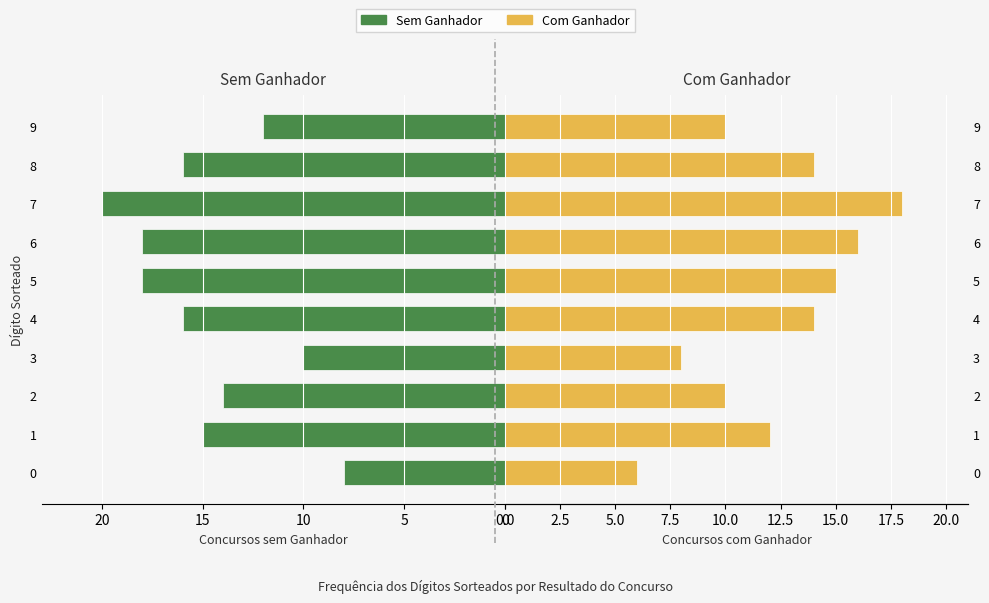

At which category is the sum across all series the highest?

7